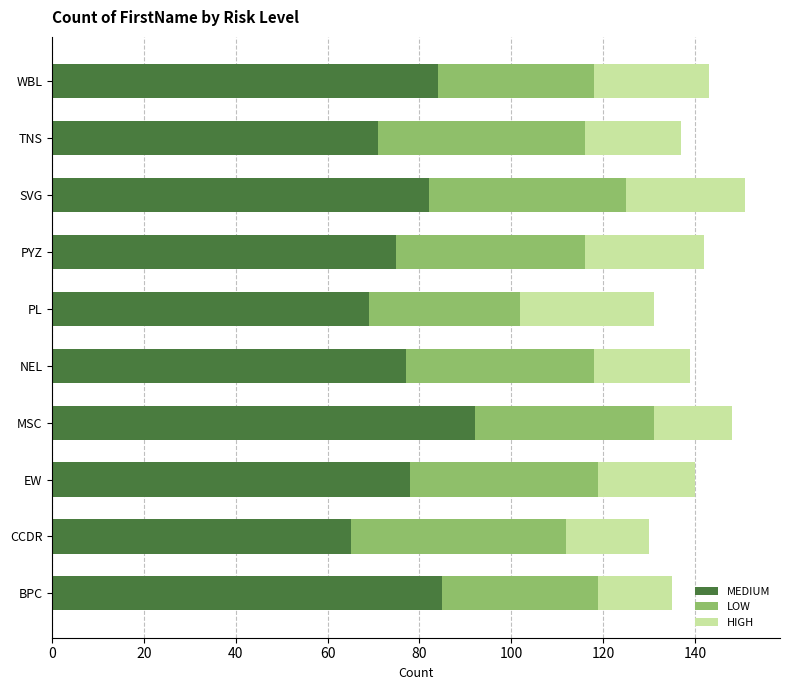

What is the total value across all series at NEL?

139